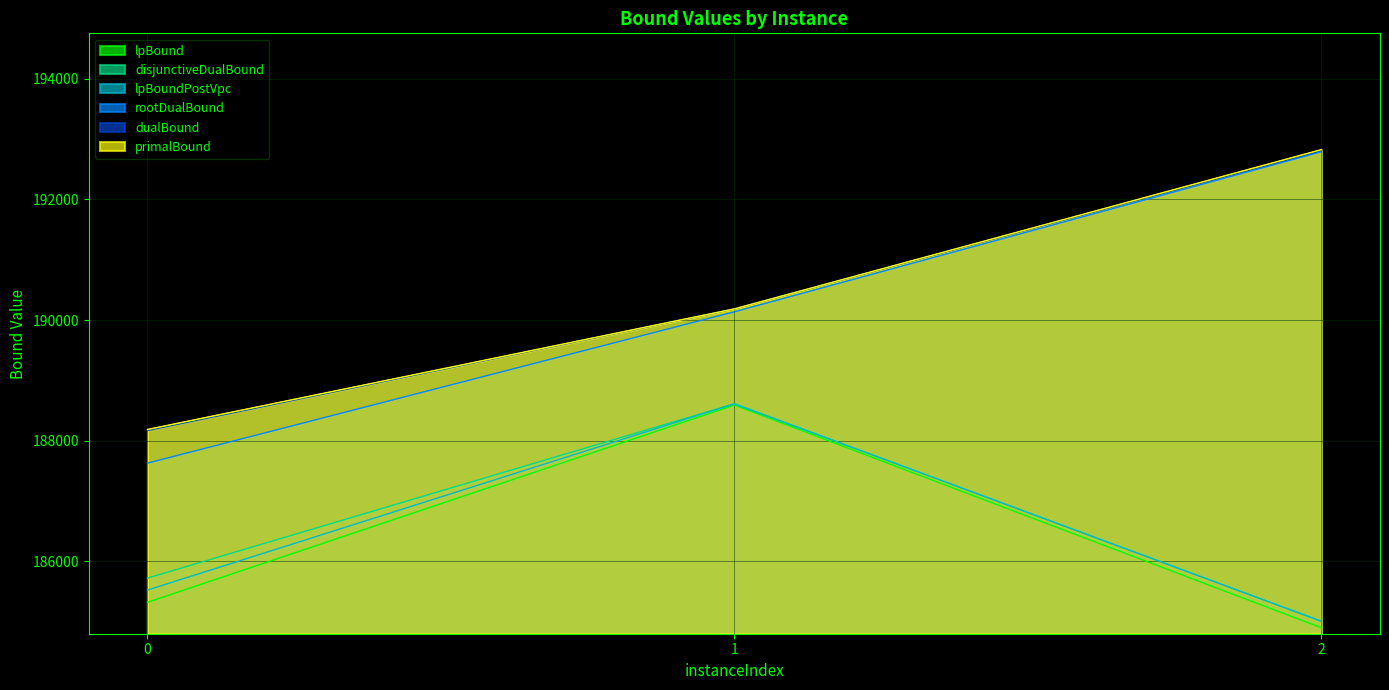

How many series are shown in this chart?

6